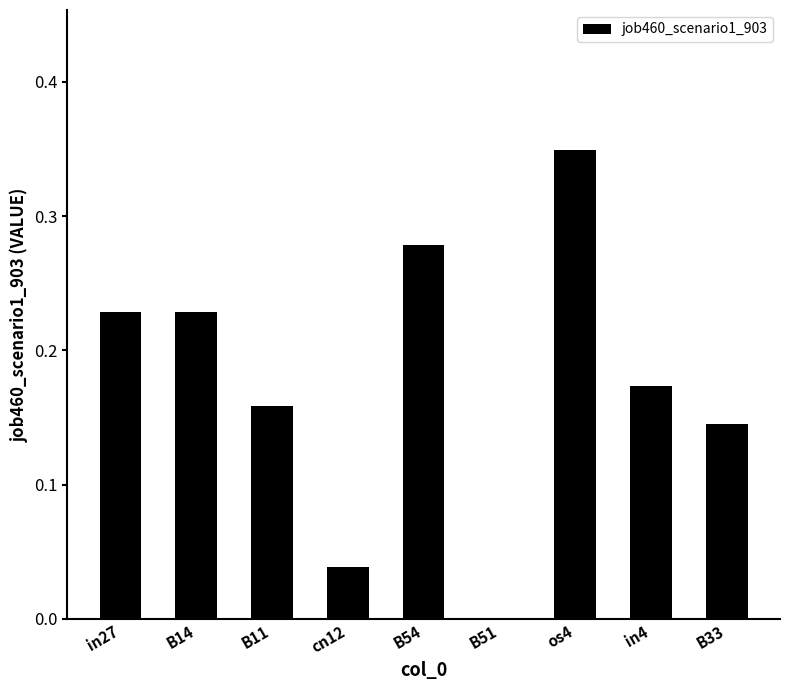

Where is the data nearest to the value 0?

B51